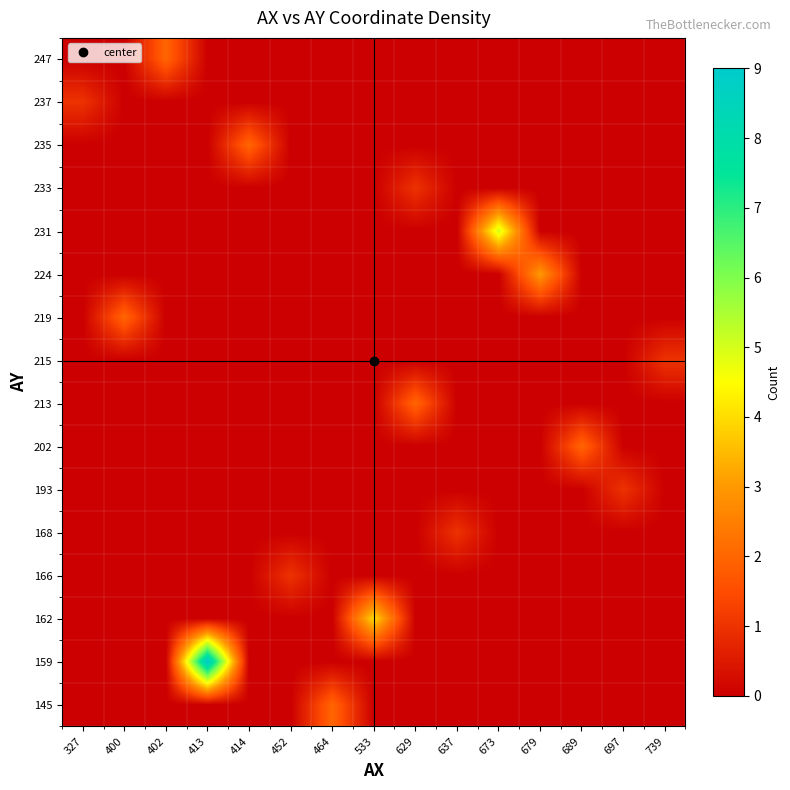

How many categories are shown in the chart?

15